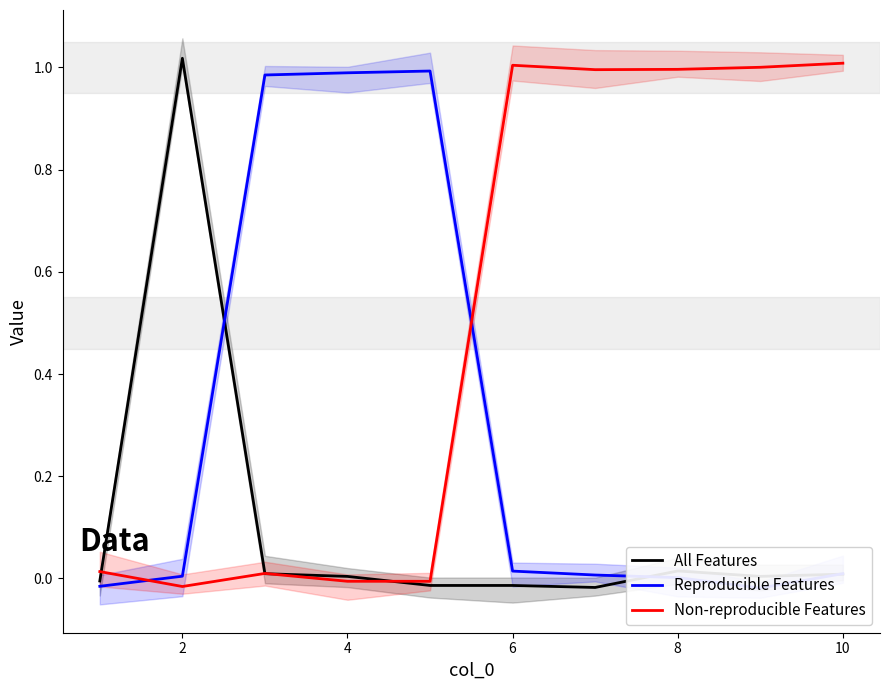

Reading left to right, transcribe all the data shown in this chart.

All Features: -0.0	1.0	0.0	0.0	-0.0	-0.0	-0.0	0.0	0.0	0.0
Reproducible Features: -0.0	0.0	1.0	1.0	1.0	0.0	0.0	0.0	-0.0	0.0
Non-reproducible Features: 0.0	-0.0	0.0	-0.0	-0.0	1.0	1.0	1.0	1.0	1.0